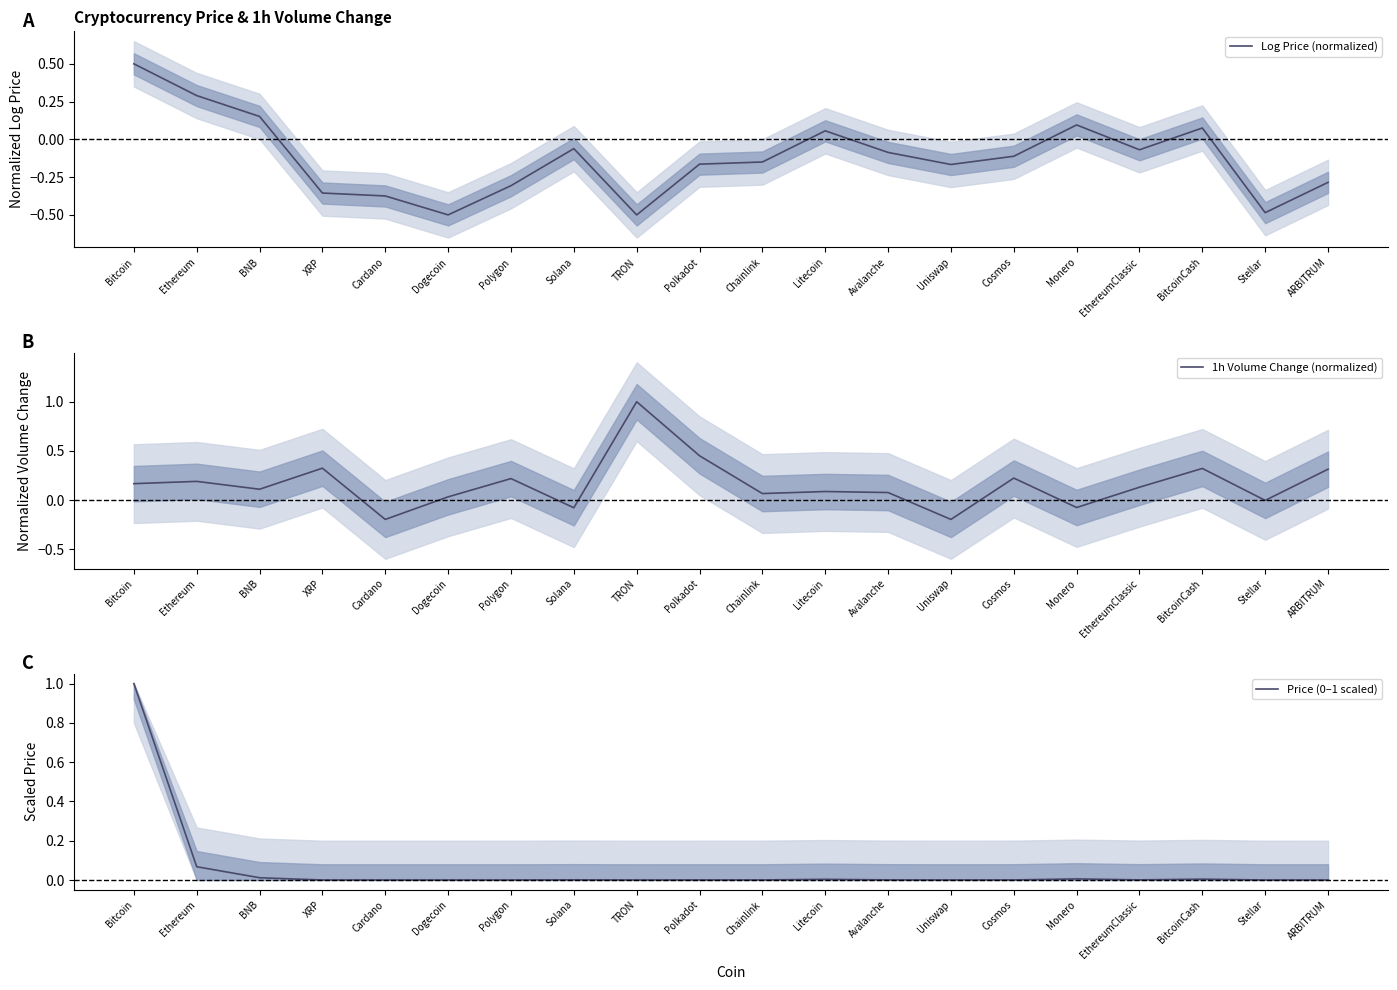

How many lines are shown in the chart?

3